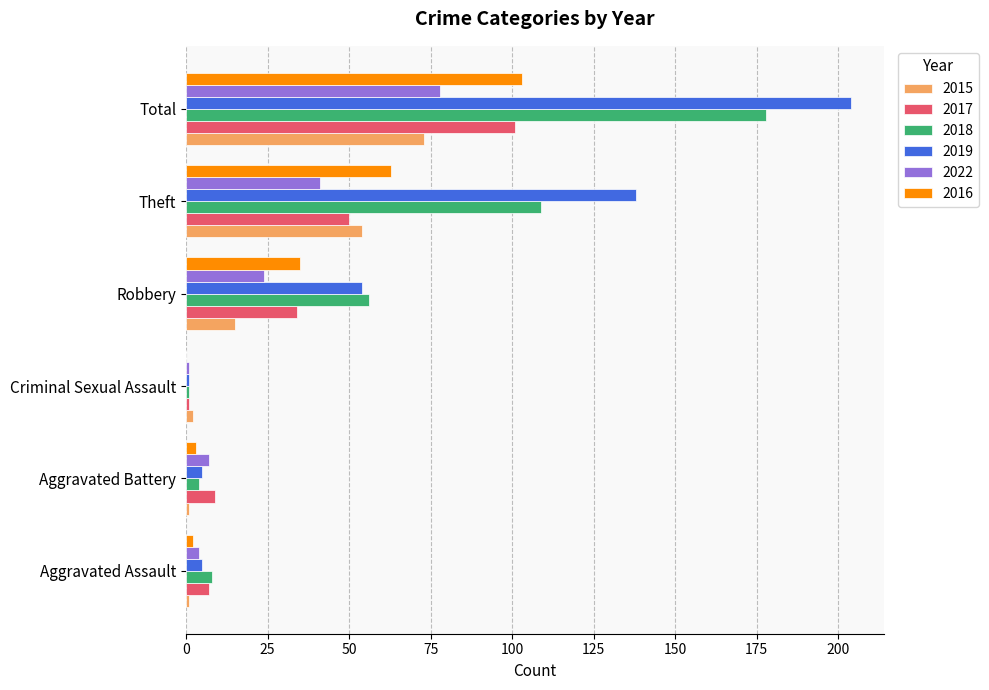

Is it true that 2017 equals 7 at Aggravated Assault?

True